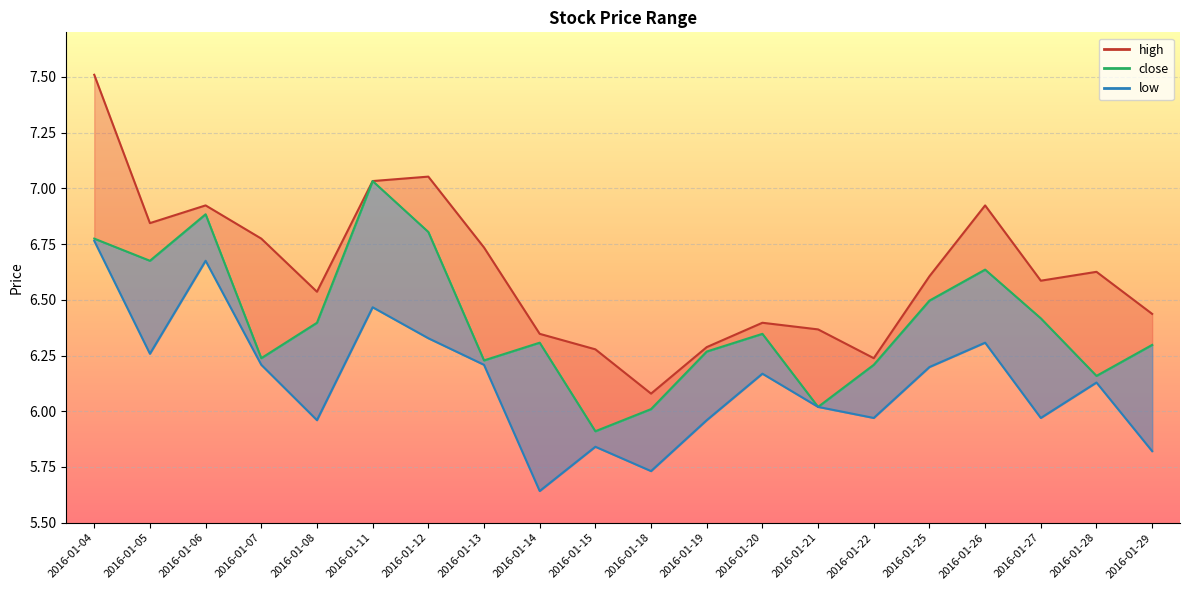

Which series has the largest total across all categories?

high